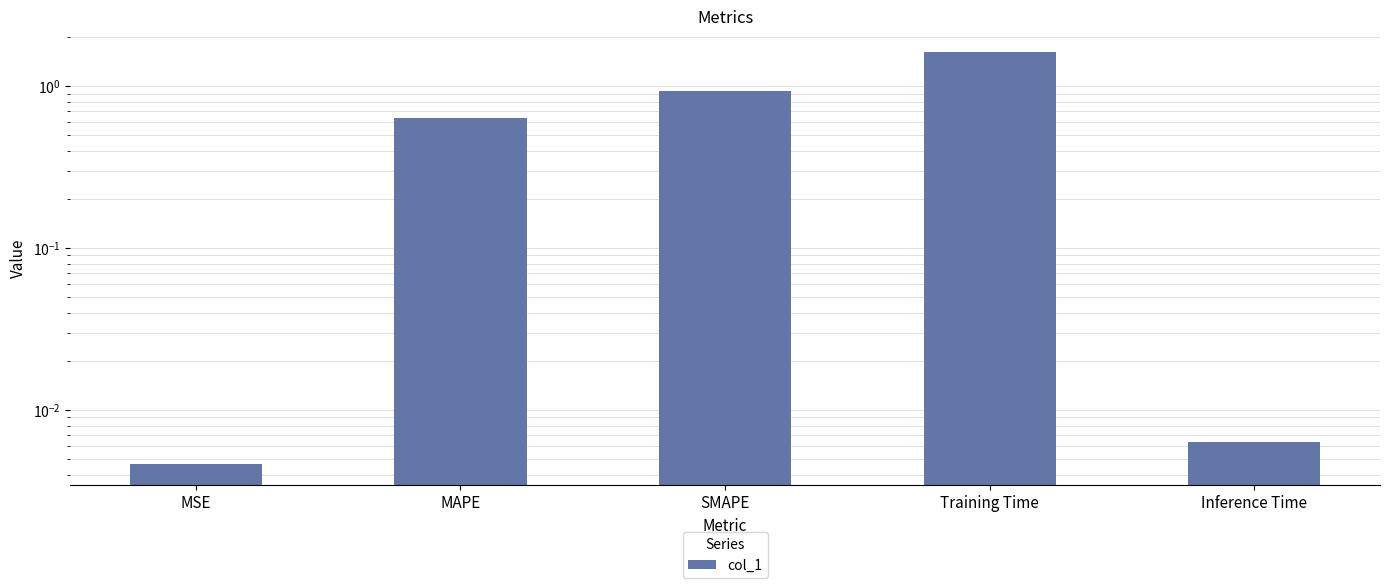

List the labels in order of value, largest first.

Training Time, SMAPE, MAPE, Inference Time, MSE